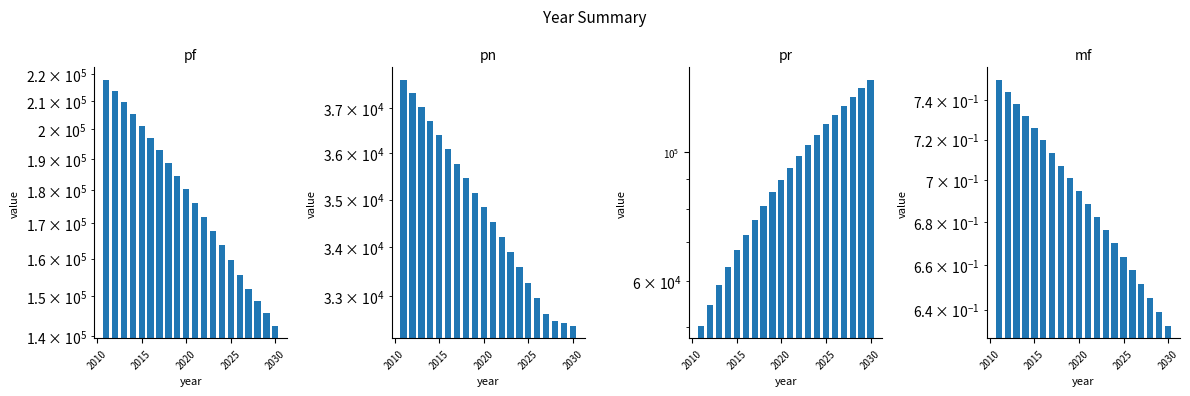

What is the approximate value of mf at 2025?

0.7